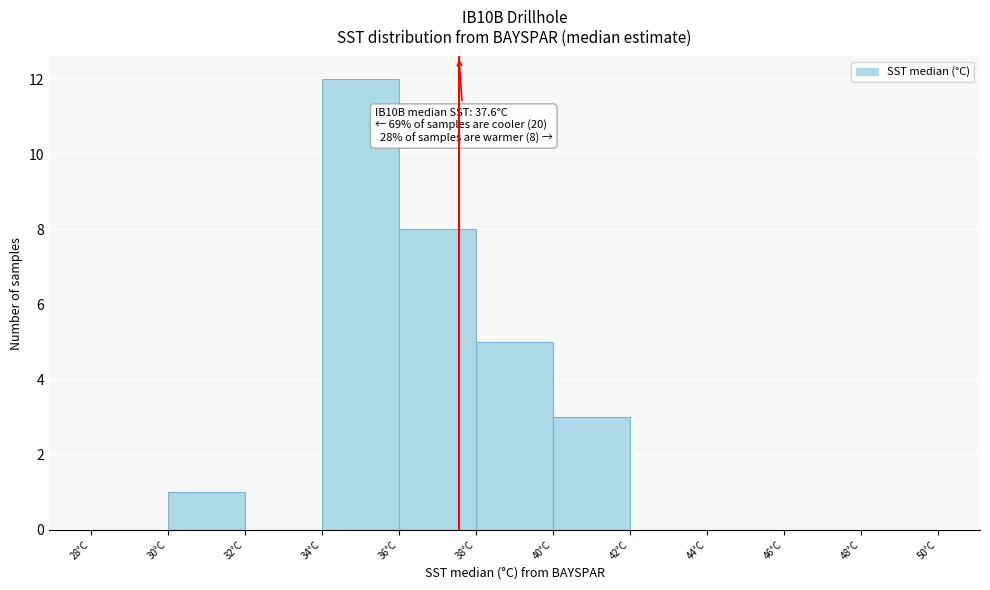

Which range on the x-axis has the tallest bar?

34 to 36